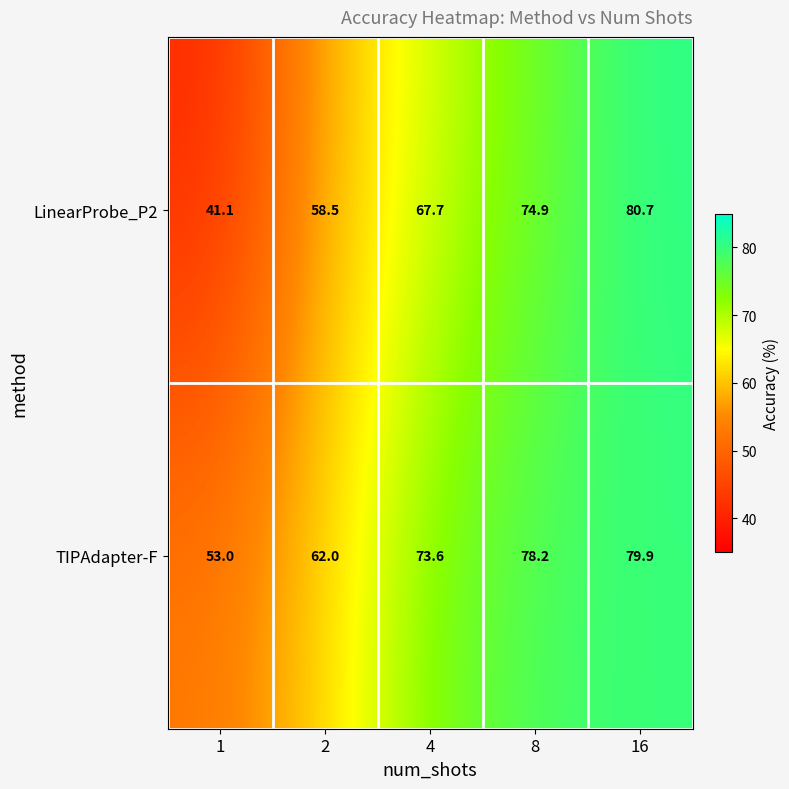

How many categories are shown in the chart?

5